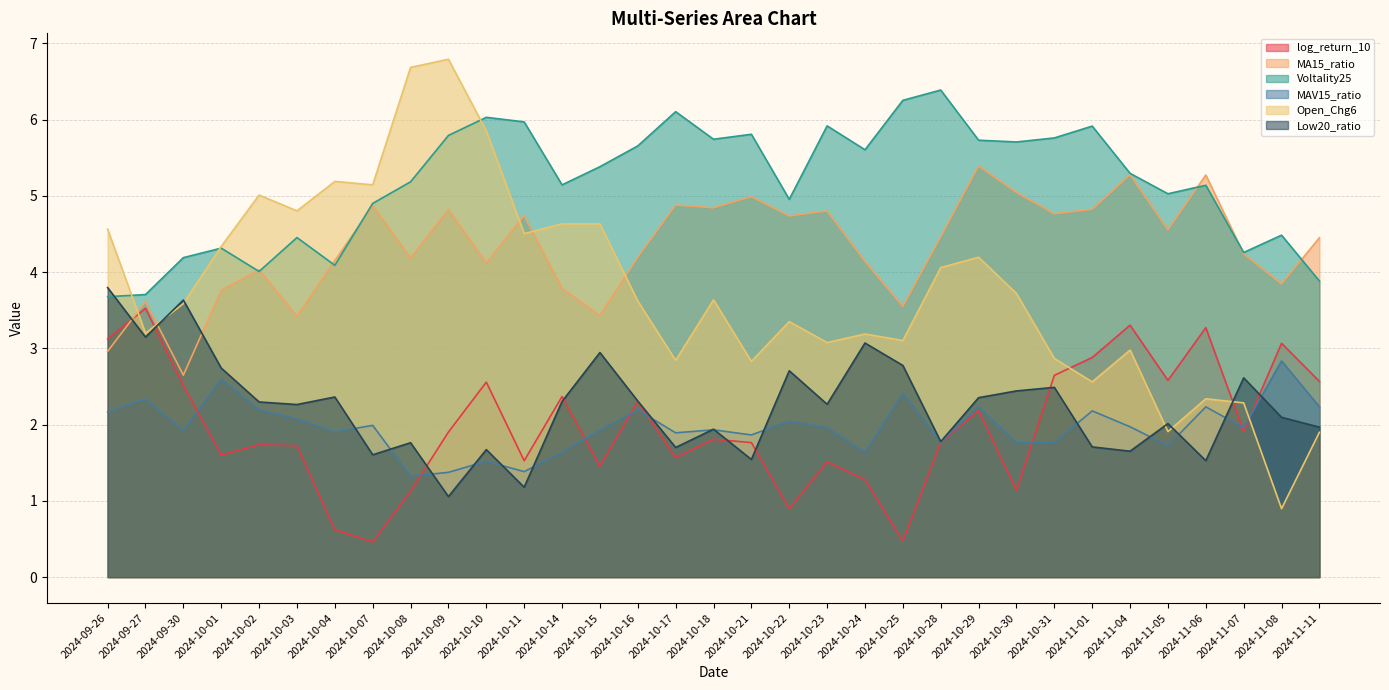

True or false: Open_Chg6 has a value of 1.2 at 2024-11-08.

False